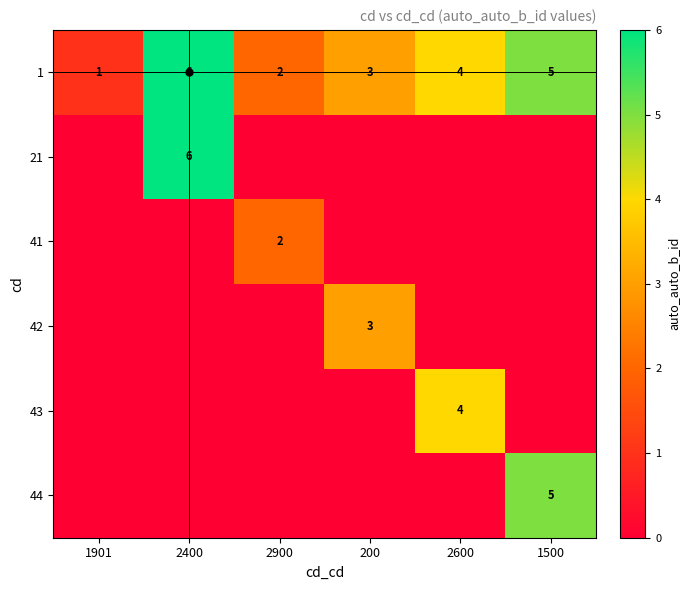

True or false: 21 has a value of 2 at 2400.

False